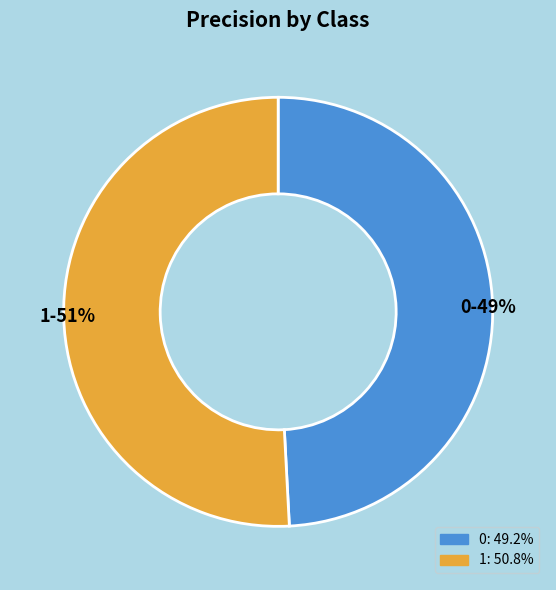

Which category has the biggest portion of the pie?

1